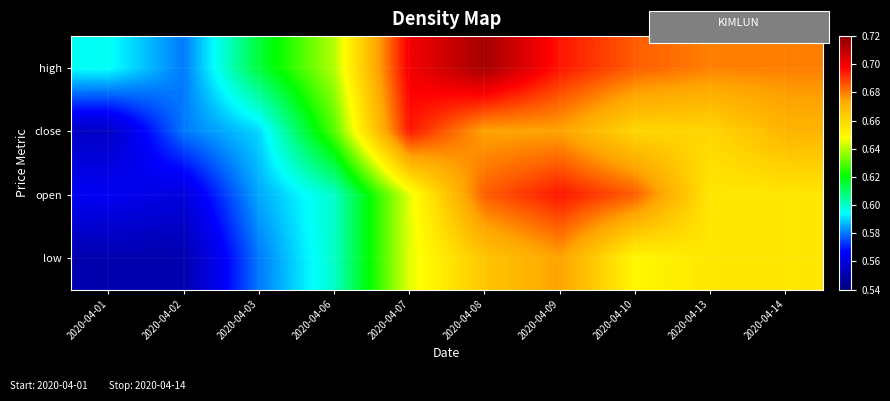

Reading left to right, extract all data points from this chart.

high: 2020-04-01=0.6	2020-04-02=0.6	2020-04-03=0.6	2020-04-06=0.6	2020-04-07=0.7	2020-04-08=0.7	2020-04-09=0.7	2020-04-10=0.7	2020-04-13=0.7	2020-04-14=0.7
close: 2020-04-01=0.6	2020-04-02=0.6	2020-04-03=0.6	2020-04-06=0.6	2020-04-07=0.7	2020-04-08=0.7	2020-04-09=0.7	2020-04-10=0.7	2020-04-13=0.7	2020-04-14=0.7
open: 2020-04-01=0.6	2020-04-02=0.6	2020-04-03=0.6	2020-04-06=0.6	2020-04-07=0.6	2020-04-08=0.7	2020-04-09=0.7	2020-04-10=0.7	2020-04-13=0.7	2020-04-14=0.7
low: 2020-04-01=0.6	2020-04-02=0.6	2020-04-03=0.6	2020-04-06=0.6	2020-04-07=0.6	2020-04-08=0.7	2020-04-09=0.7	2020-04-10=0.7	2020-04-13=0.7	2020-04-14=0.7